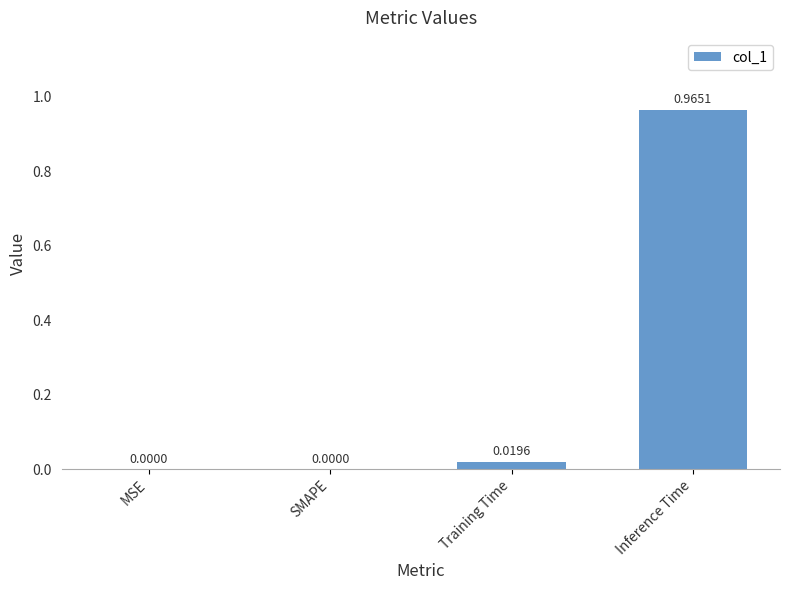

Are the bars horizontal?

No